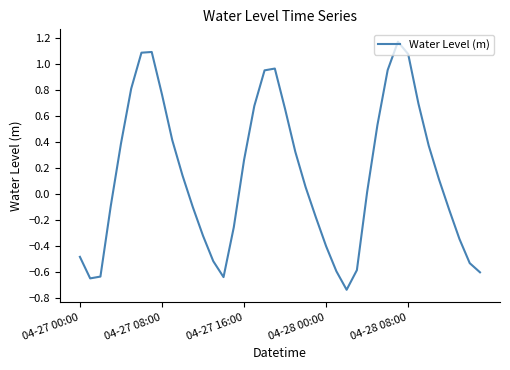

What is the difference between the maximum and minimum values?

1.9